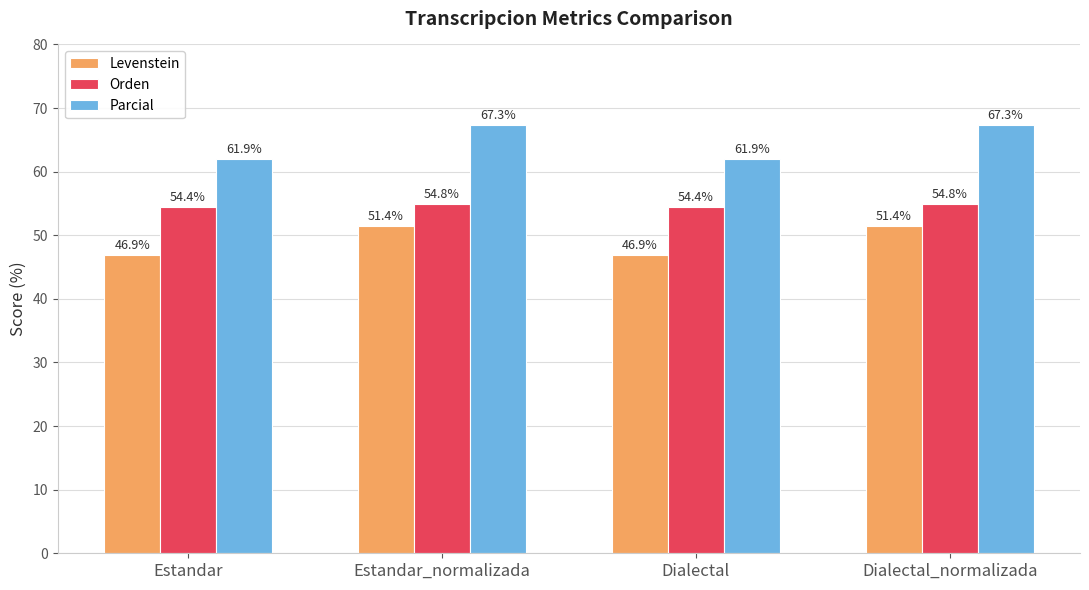

Rank the series at Dialectal from highest to lowest value.

Parcial, Orden, Levenstein